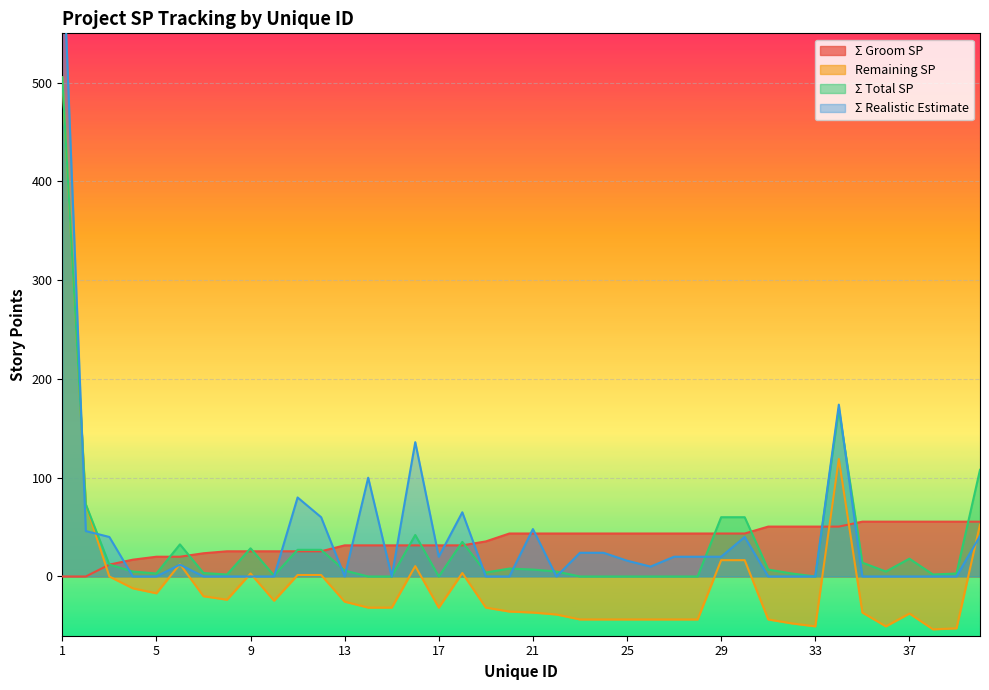

After their last crossing, which series has the higher values: Remaining SP or Σ Realistic Estimate?

Remaining SP